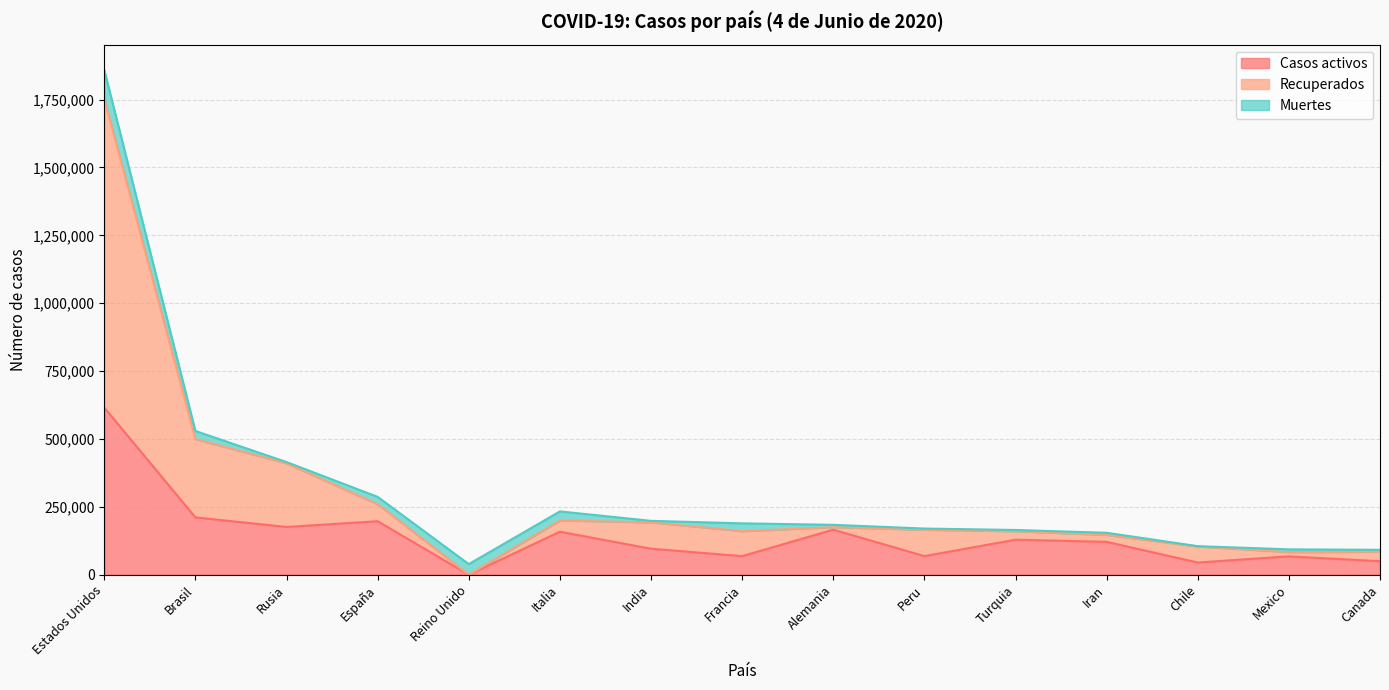

Read the Recuperados value at Italia.

199722